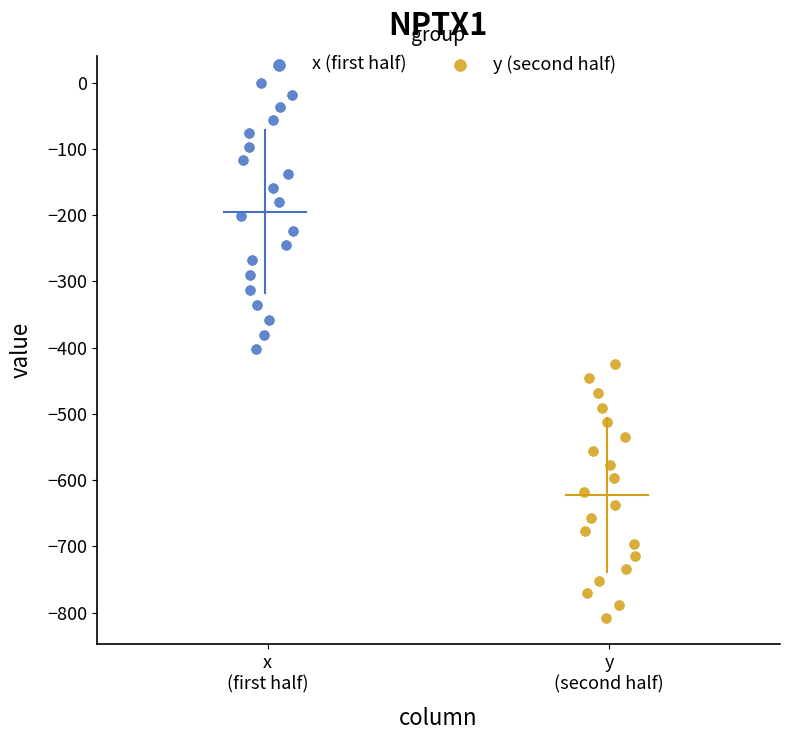

Which series reaches the minimum Y coordinate?

y (second half)